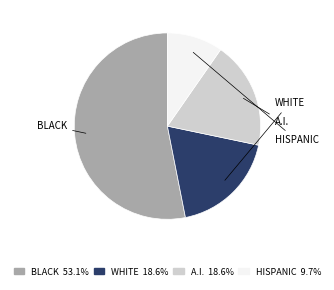

Is there a majority slice in this chart?

Yes